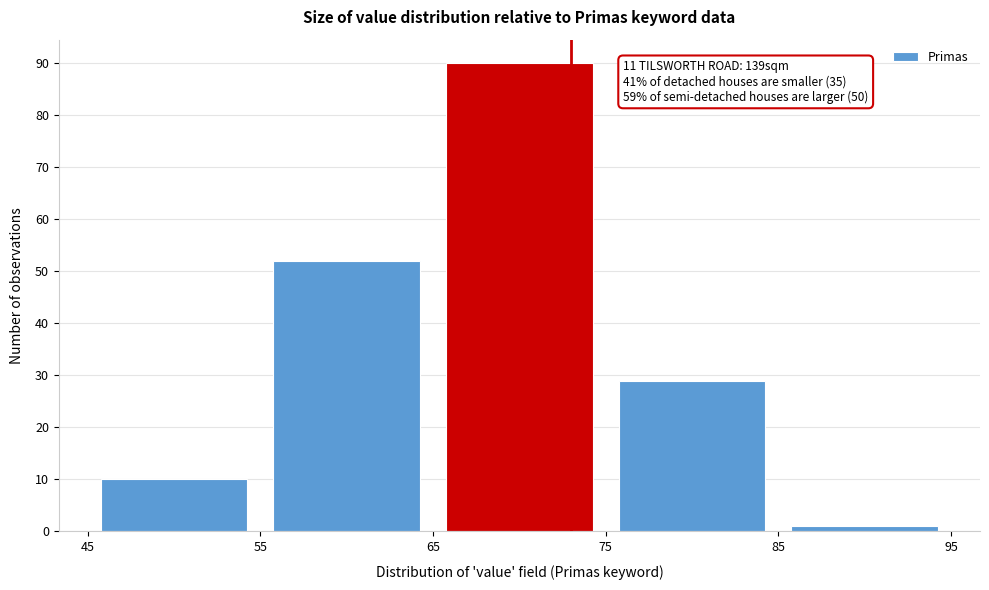

Which range on the x-axis has the tallest bar?

65 to 75